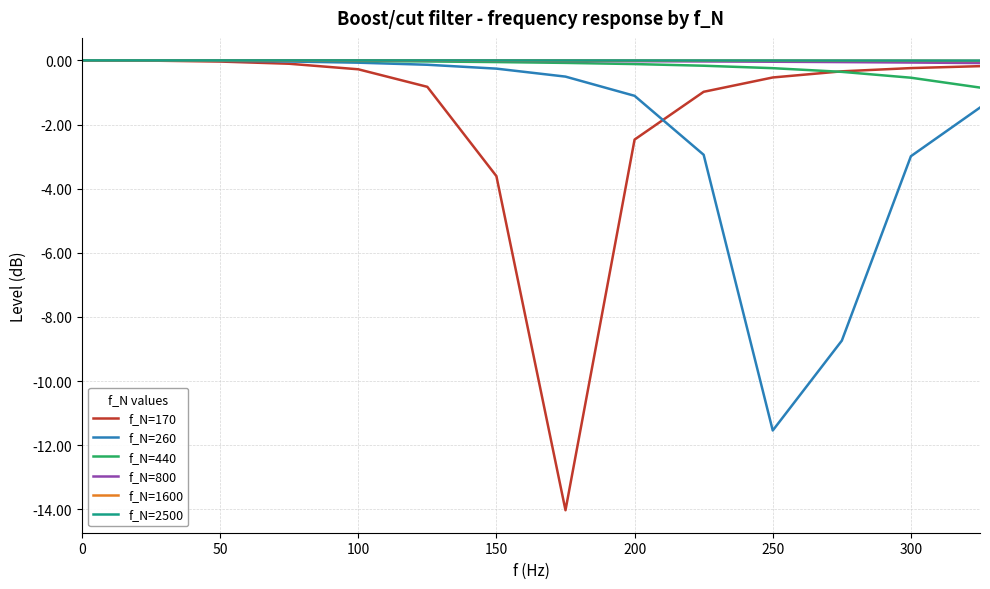

Which series has the widest spread of values?

f_N=170